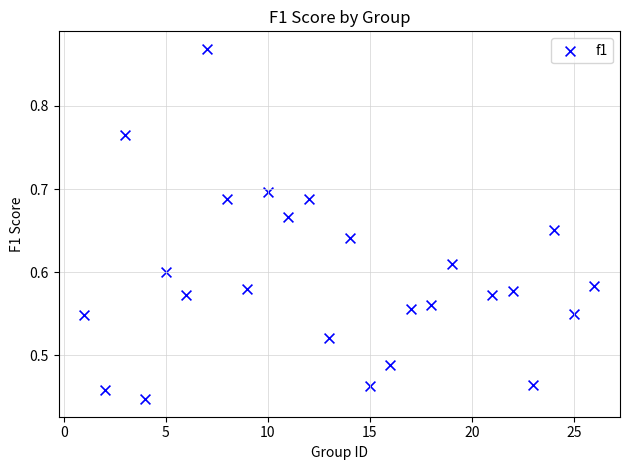

What is the range of X values (max minus min)?

25.0